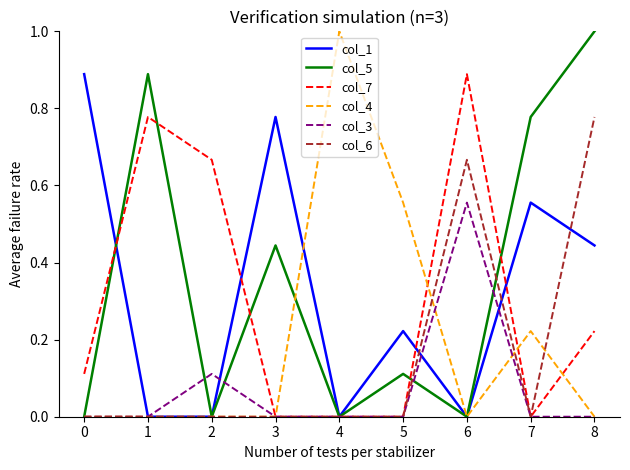

Which series changed the most between 0 and 3?

col_5